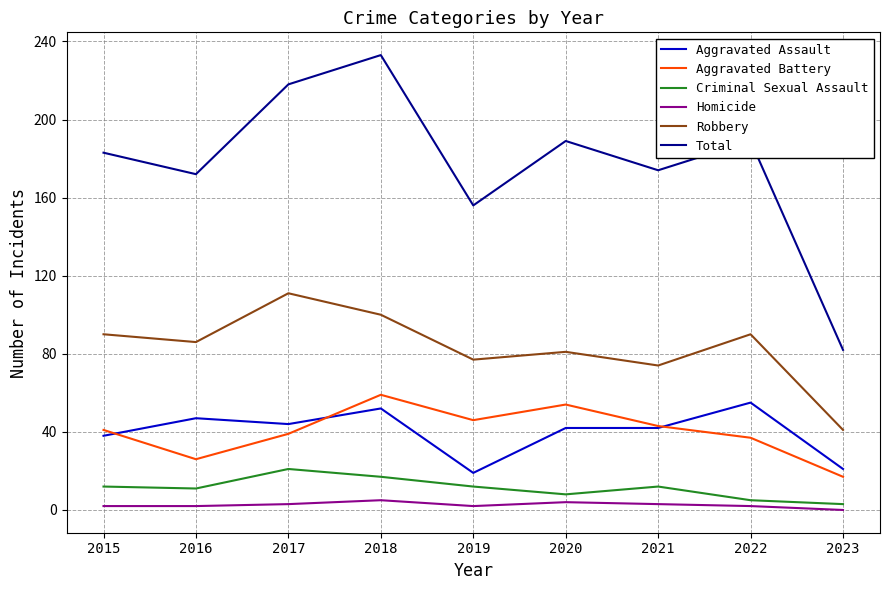

What is the sum of all Aggravated Battery values?

362